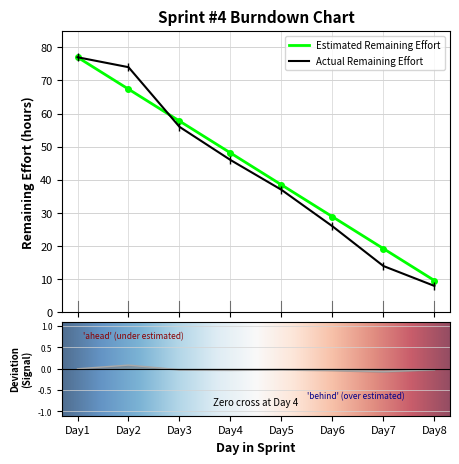

Reading left to right, what are all the values shown in this chart?

Estimated Remaining Effort: 77.0	67.4	57.8	48.1	38.5	28.9	19.2	9.6
Actual Remaining Effort: 77.0	74.0	56.0	46.0	37.0	26.0	14.0	8.0